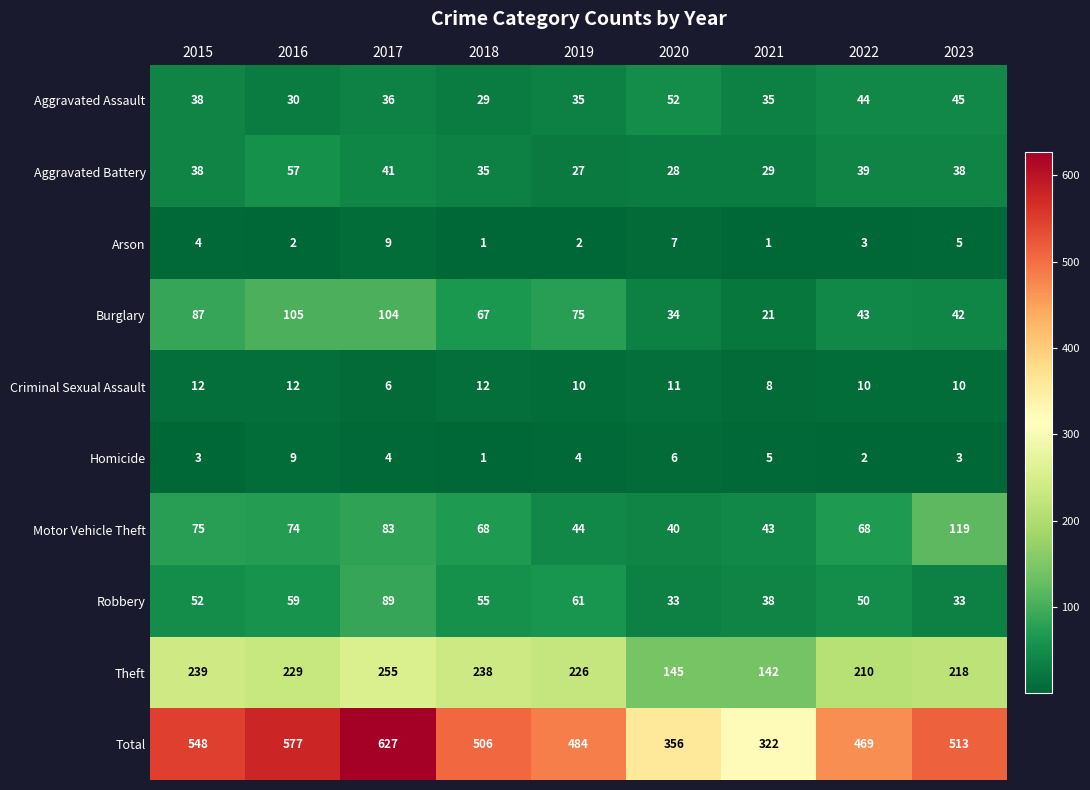

At 2016, list the series in order from smallest to largest.

Arson, Homicide, Criminal Sexual Assault, Aggravated Assault, Aggravated Battery, Robbery, Motor Vehicle Theft, Burglary, Theft, Total